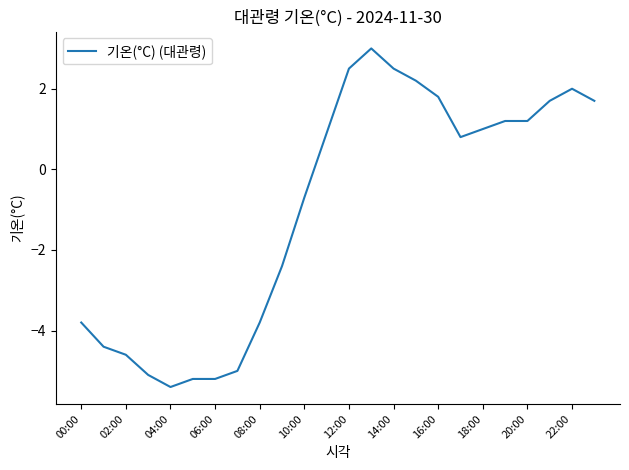

What is the greatest value displayed?

3.0